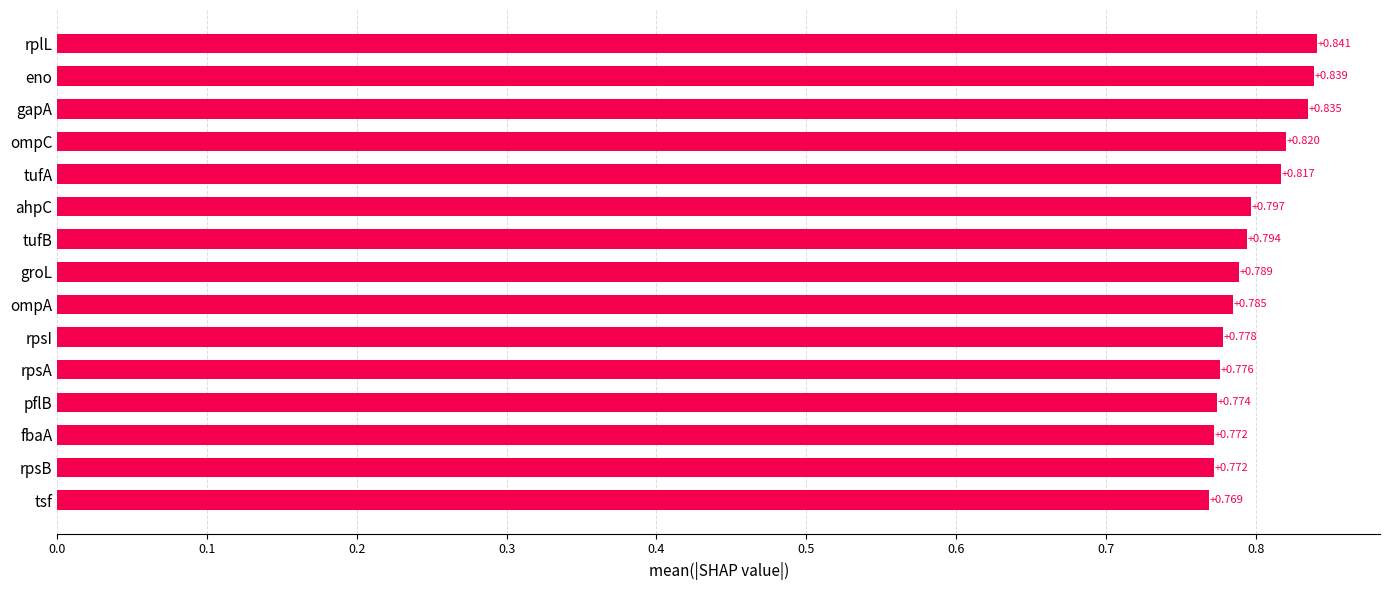

How many categories are shown in the chart?

15